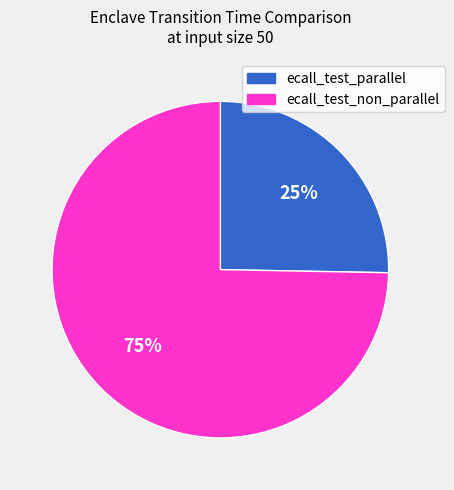

Which category has the smallest portion of the pie?

ecall_test_parallel